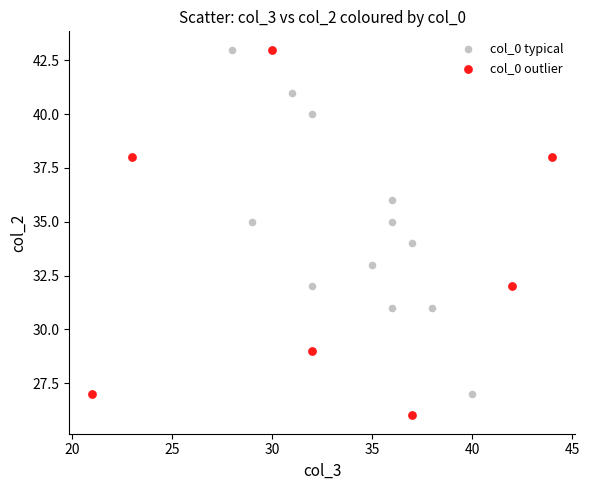

Which series has the largest Y range (max minus min)?

col_0 outlier